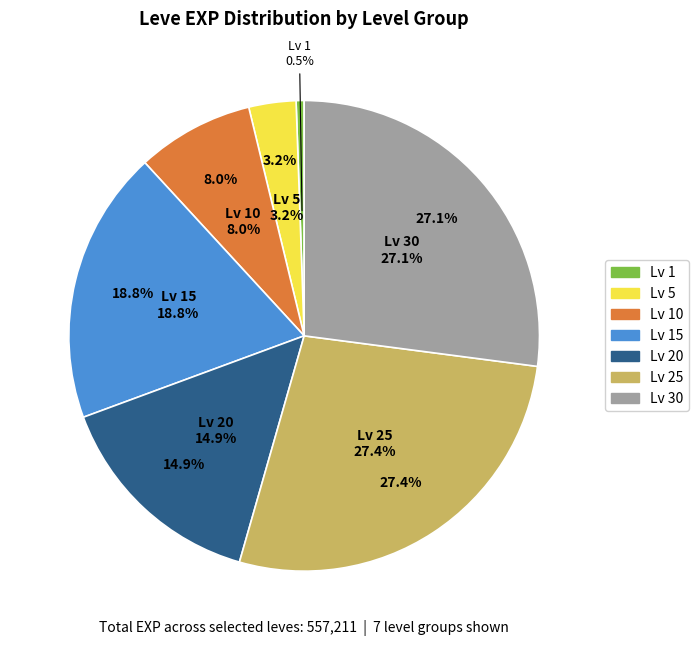

Between Level 30 and Level 1, which is larger?

Level 30